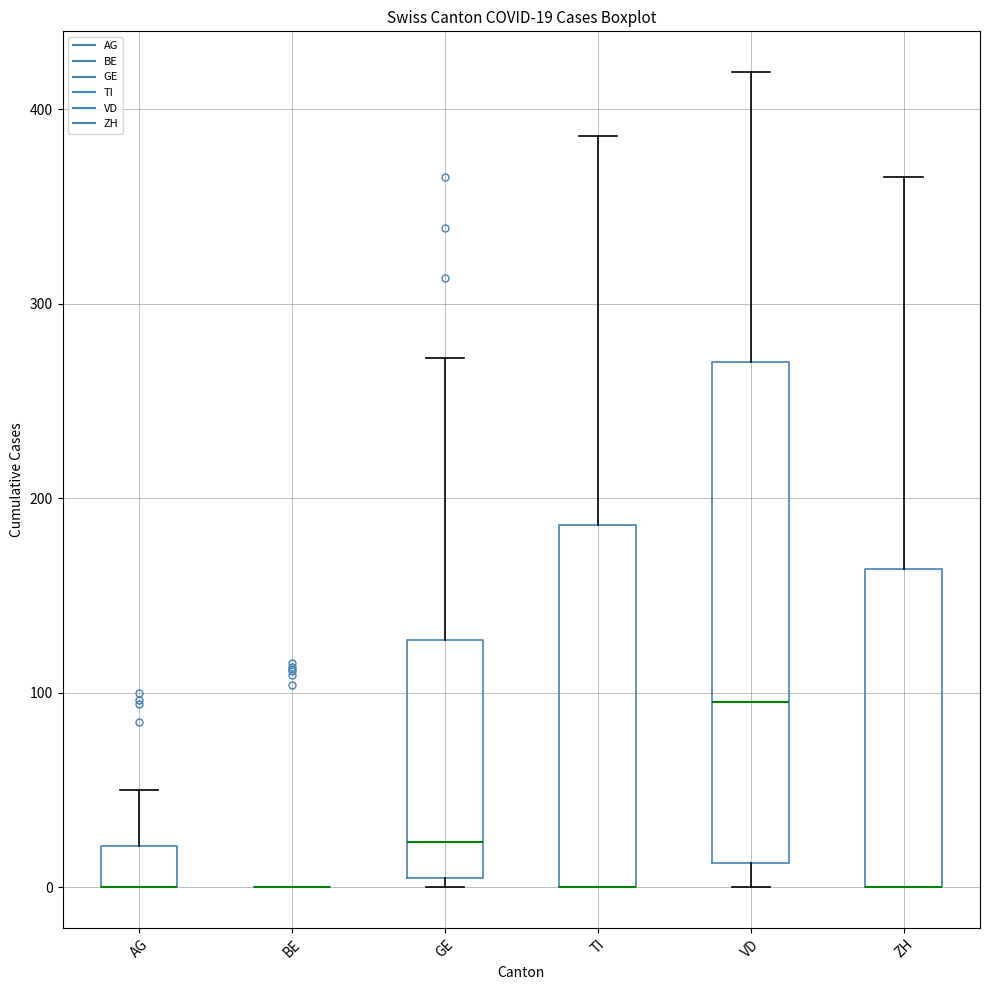

Comparing the boxes themselves (not the whiskers), which one is the tallest?

VD